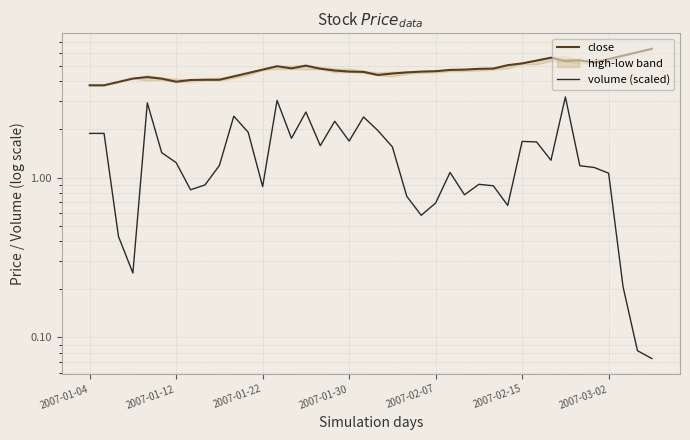

Rank the series by their average value, from highest to lowest.

close, volume (scaled)